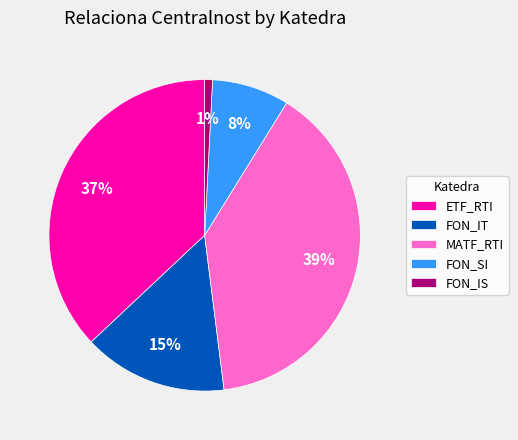

To the nearest percent, what is the difference between the FON_IS and FON_IT slice percentages?

14%